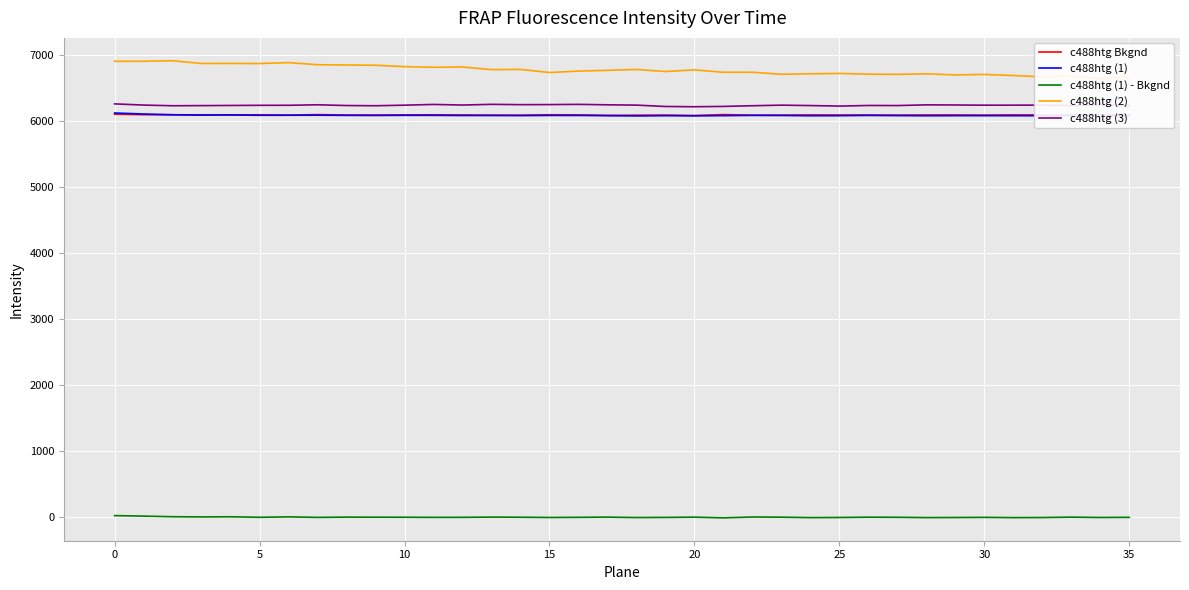

What is the sum of all c488htg (1) - Bkgnd values?

-224.1